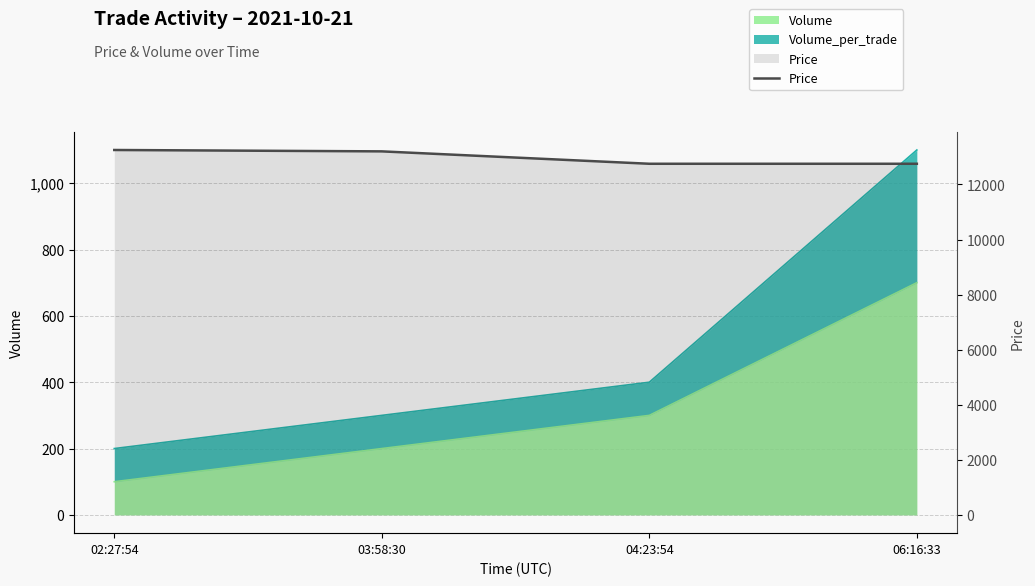

Which category has the highest value across all series?

02:27:54